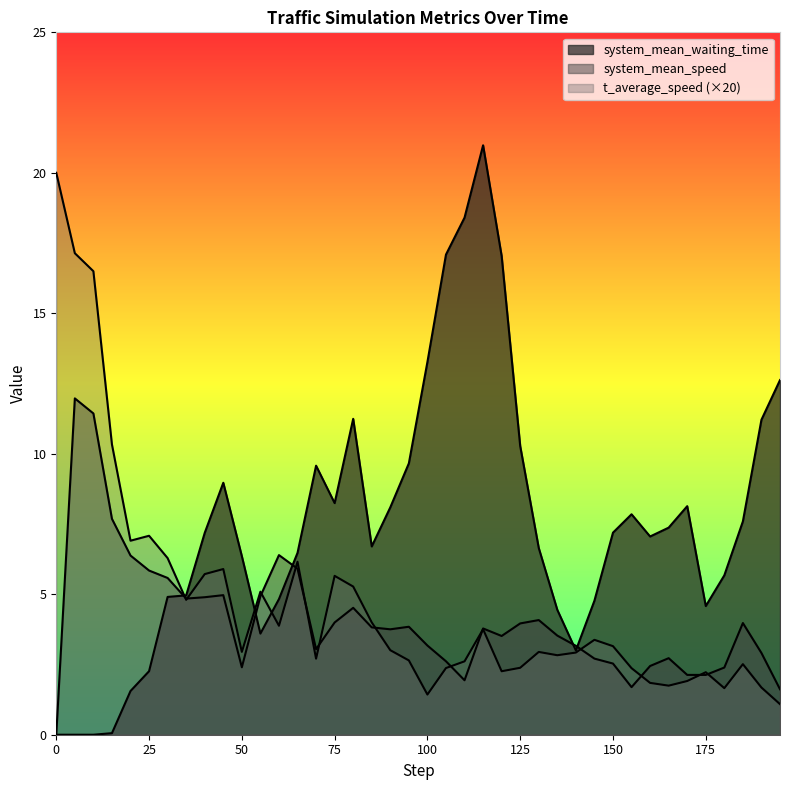

What value does the system_mean_speed series have at 180?

2.4